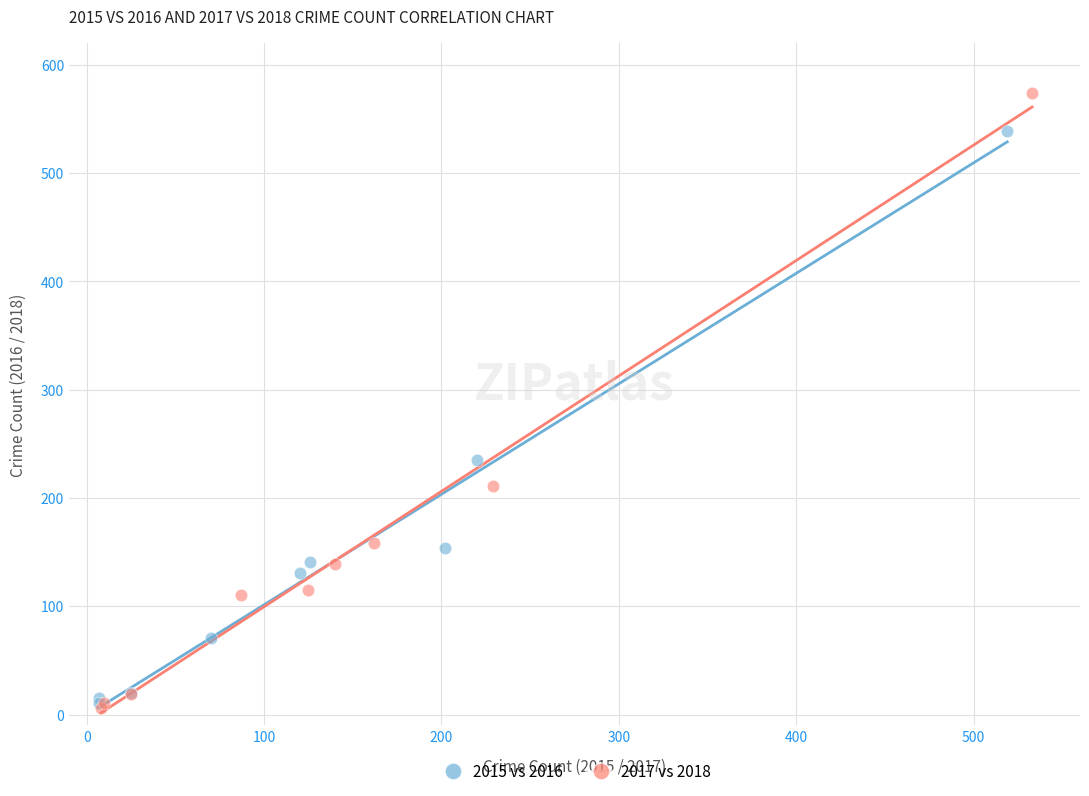

Which series has the widest spread of Y values?

2017 vs 2018